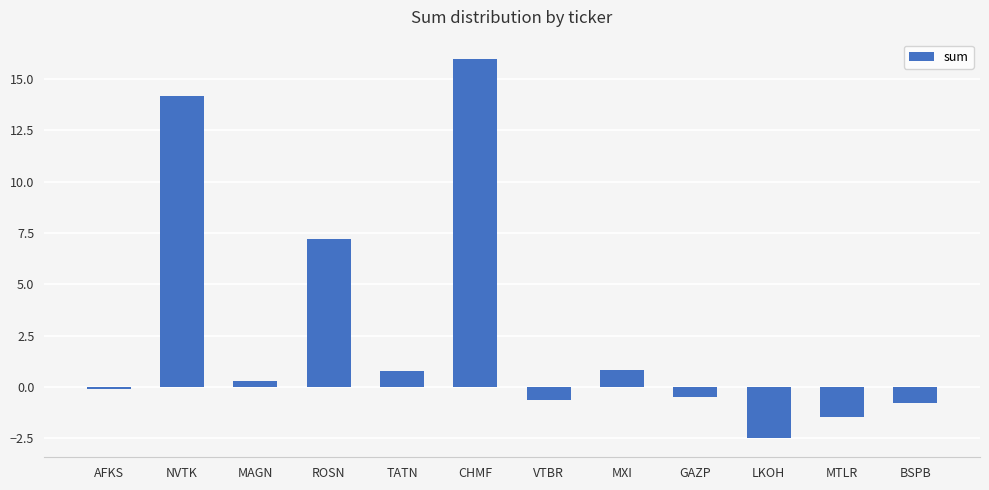

Which has a higher value, MAGN or NVTK?

NVTK